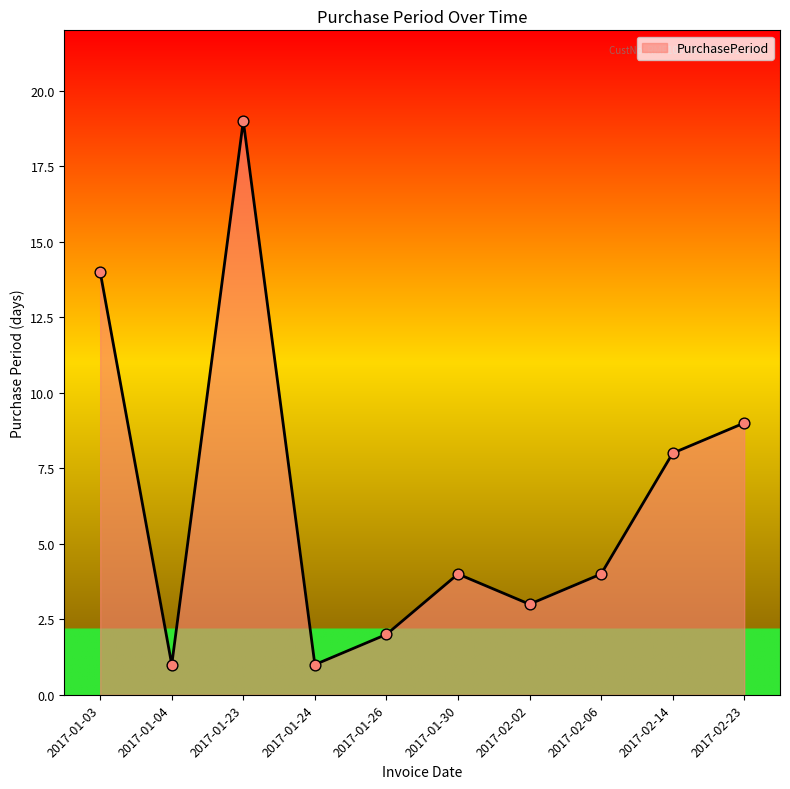

What is the ratio of the value at 2017-01-03 to the value at 2017-01-24?

14.0